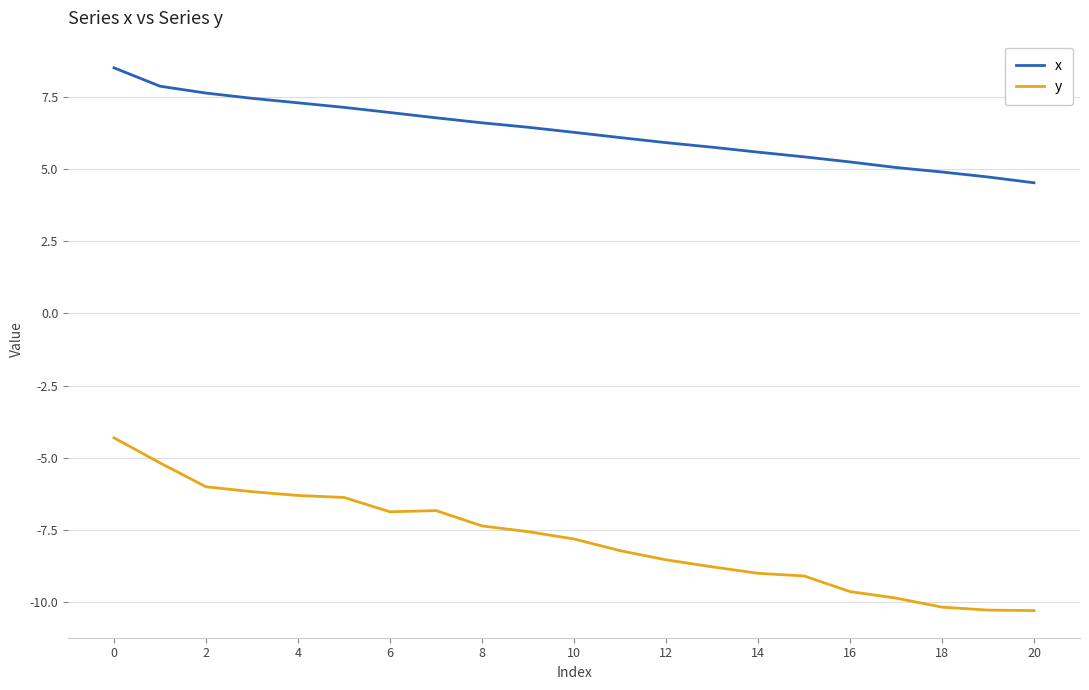

What is the difference between the maximum and minimum values in the x series?

4.0